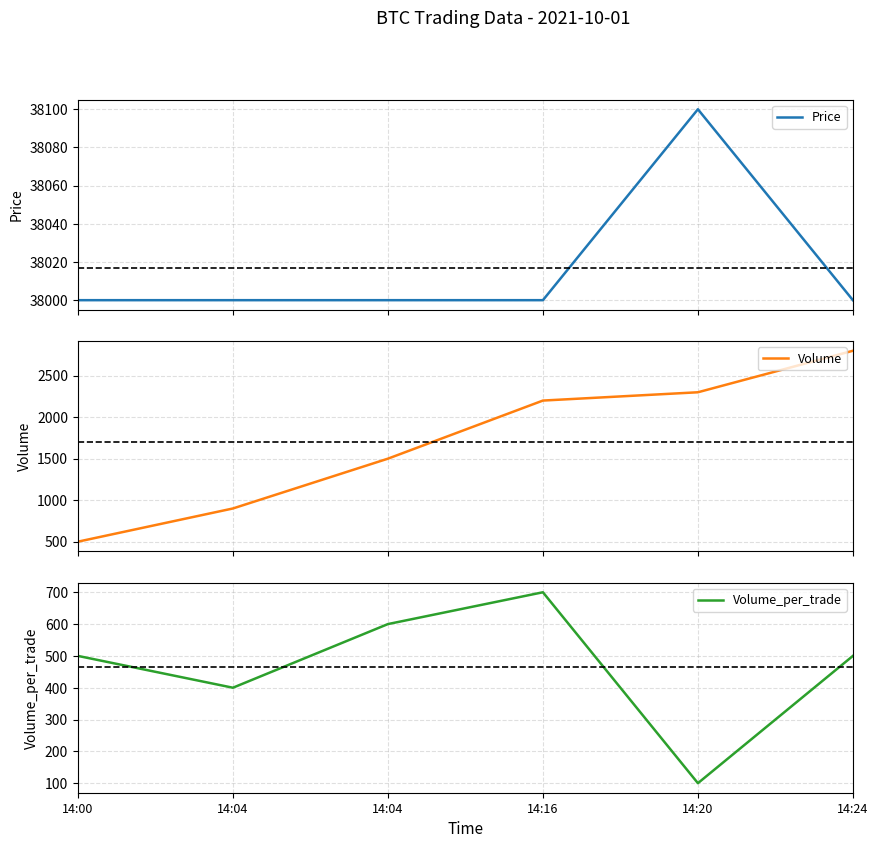

What is the sum of the Volume values at 14:04 and 14:24?

4300